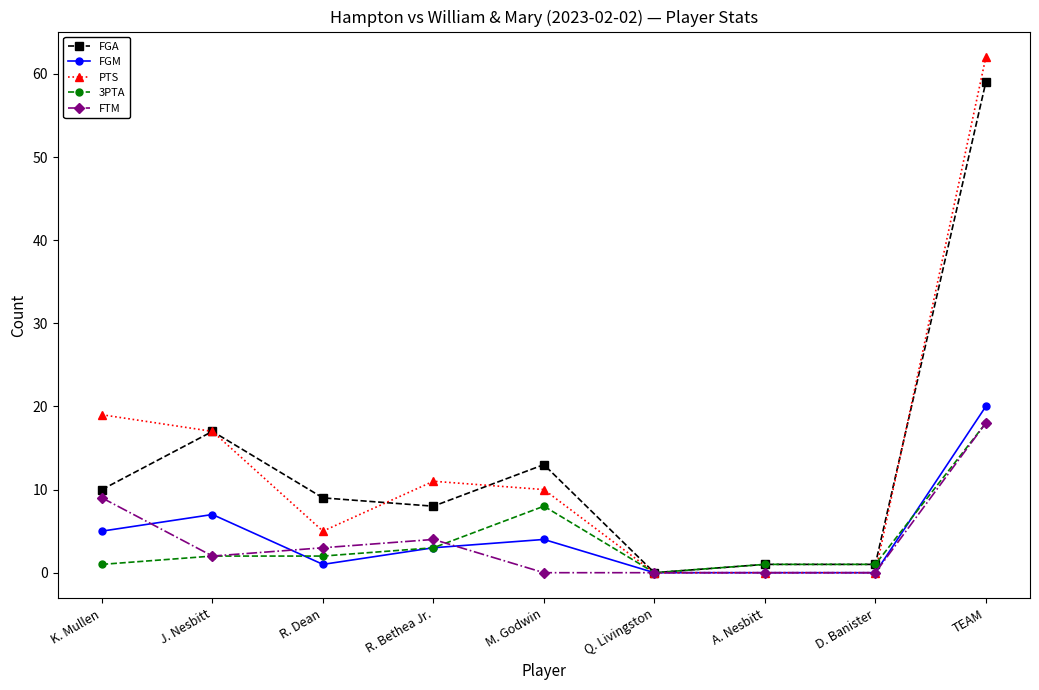

Is it true that PTS equals 0 at D. Banister?

True